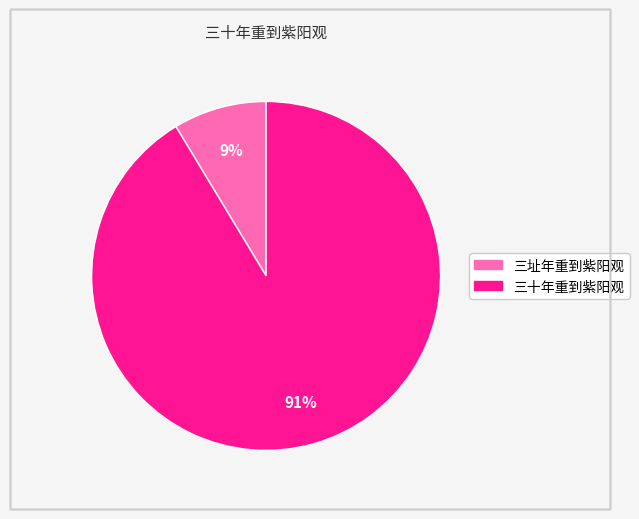

To the nearest percent, what percentage of the pie is 三址年重到紫阳观?

9%